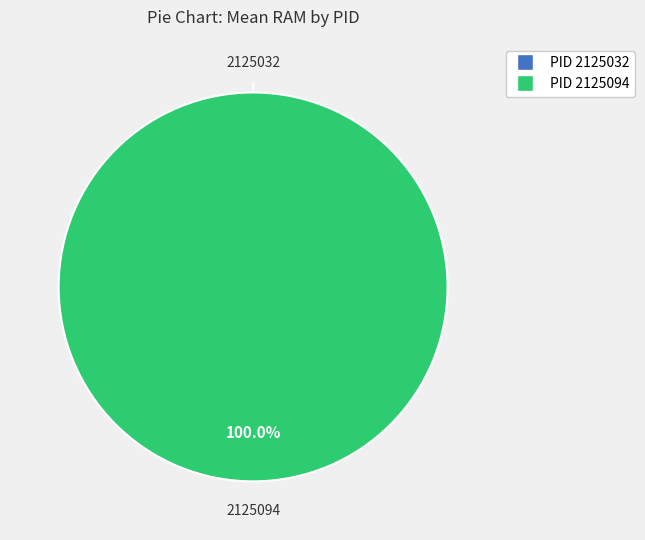

How many segments does this pie chart have?

2